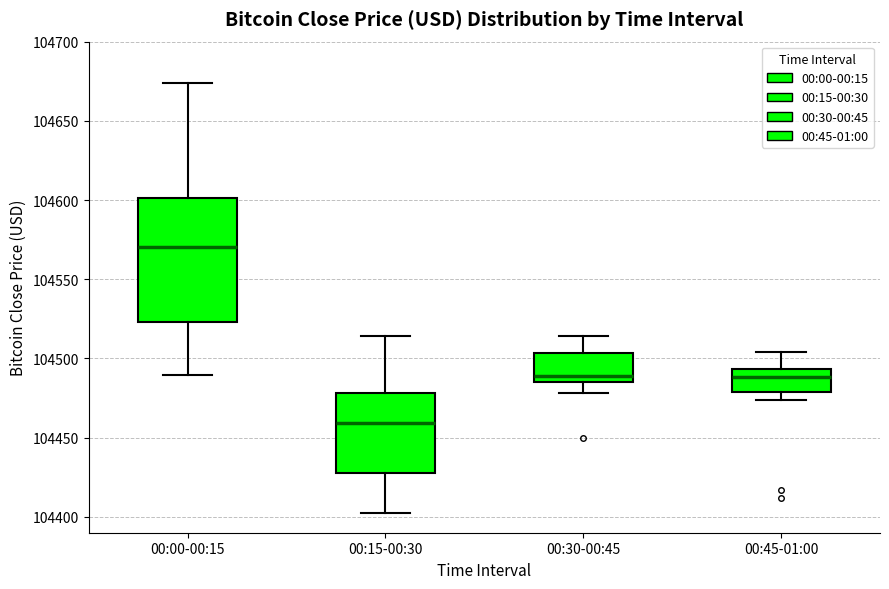

Which box is the tallest, from its lower edge to its upper edge?

00:00-00:15